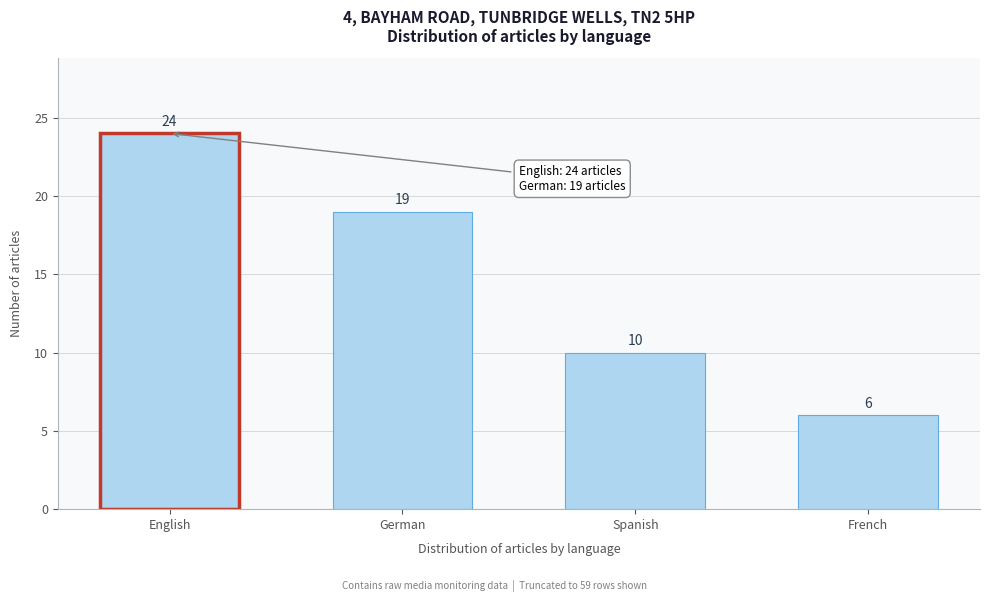

Reading right to left, what are all the values shown in this chart?

6	10	19	24